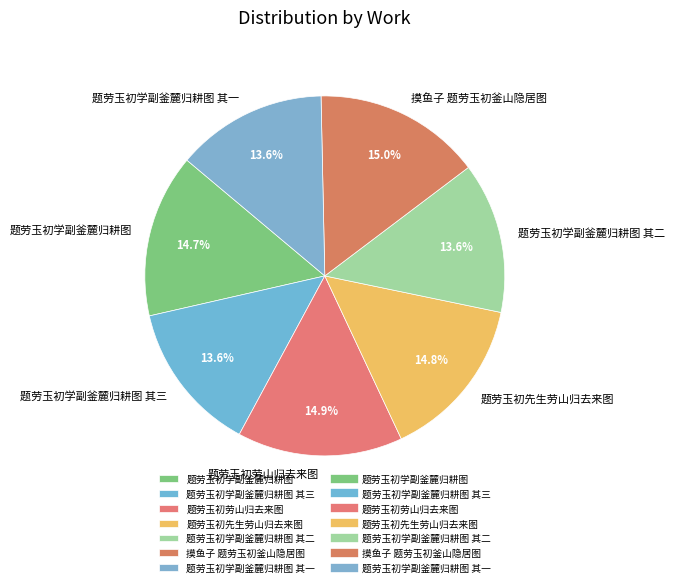

Is it true that 题劳玉初学副釜麓归耕图 is 27% of the pie?

False